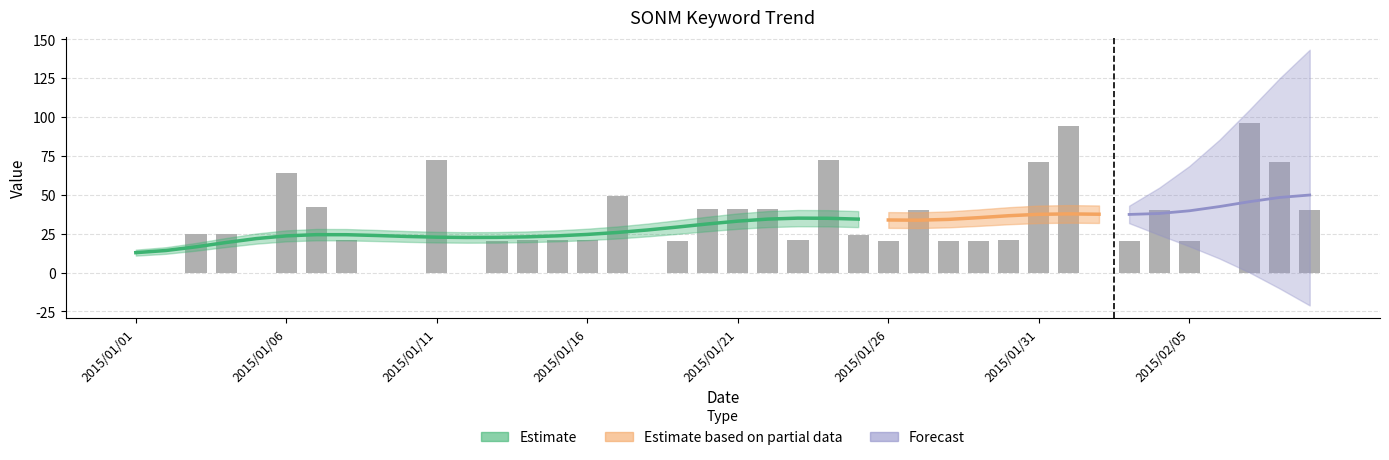

List the labels in order of value, smallest first.

2015/01/01, 2015/01/02, 2015/01/05, 2015/01/09, 2015/01/10, 2015/01/12, 2015/01/18, 2015/02/02, 2015/02/06, 2015/01/13, 2015/01/19, 2015/01/26, 2015/01/28, 2015/01/29, 2015/02/03, 2015/02/05, 2015/01/08, 2015/01/14, 2015/01/15, 2015/01/16, 2015/01/23, 2015/01/30, 2015/01/25, 2015/01/03, 2015/01/04, 2015/01/27, 2015/02/04, 2015/02/09, 2015/01/20, 2015/01/21, 2015/01/22, 2015/01/07, 2015/01/17, 2015/01/06, 2015/01/31, 2015/02/08, 2015/01/11, 2015/01/24, 2015/02/01, 2015/02/07